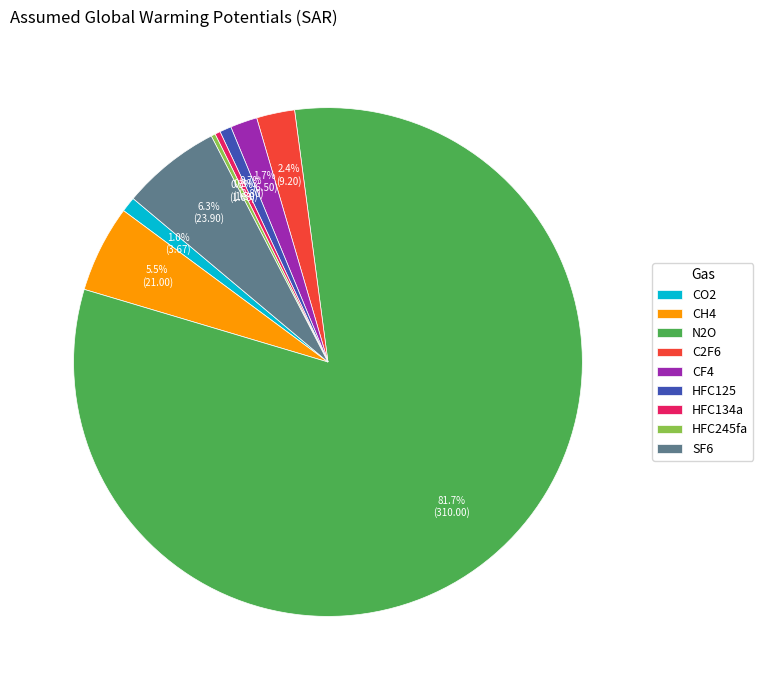

To the nearest percent, what is the difference between the largest and smallest slice percentages?

81%